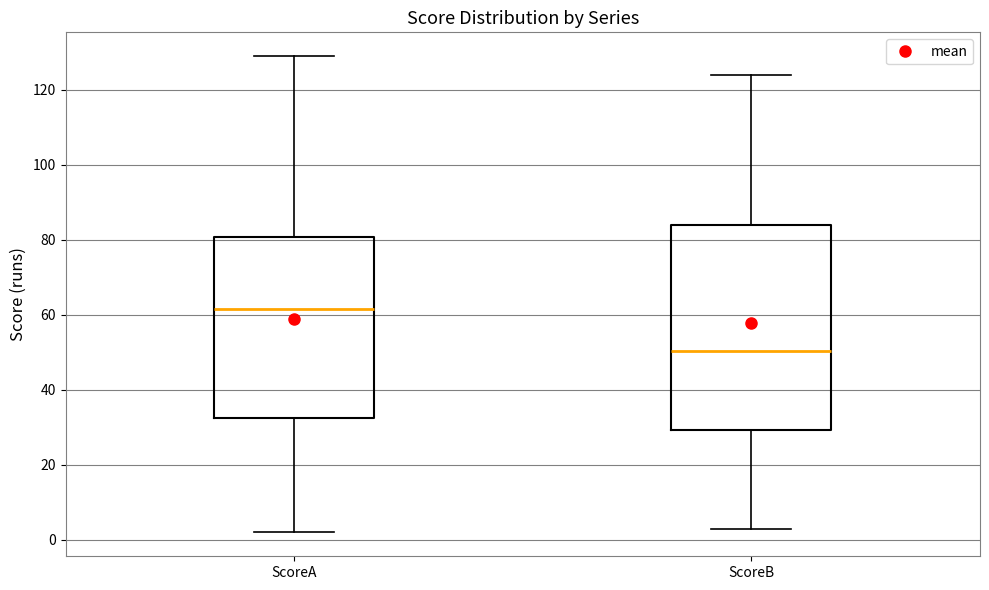

Which box is the tallest, from its lower edge to its upper edge?

ScoreB